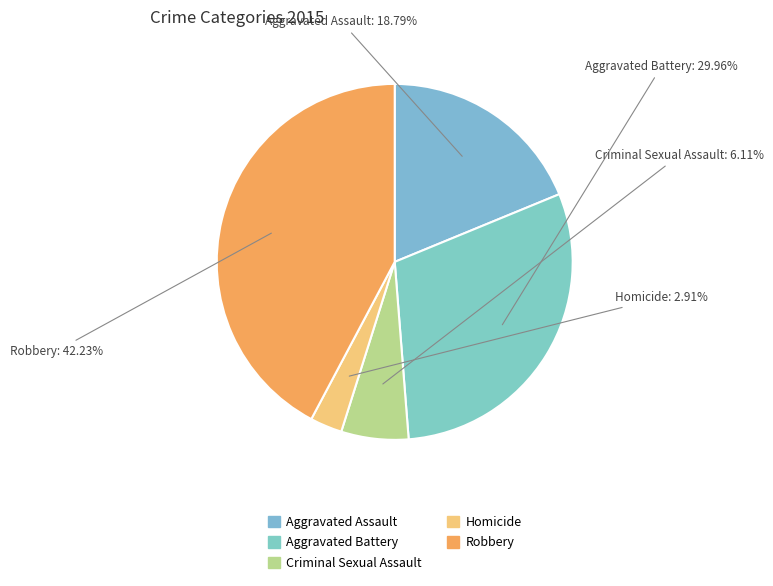

What is the largest slice in the pie chart?

Robbery